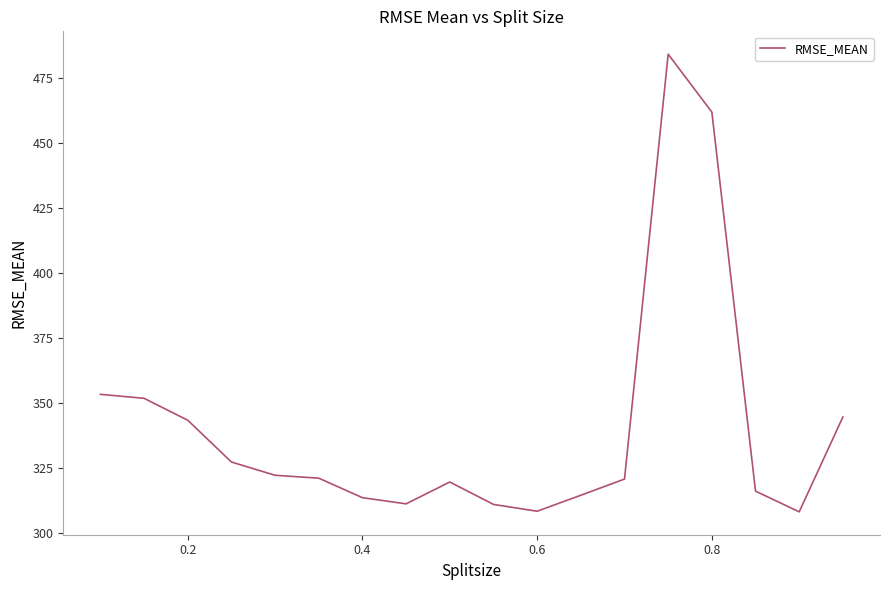

What is the maximum value shown in the chart?

484.0